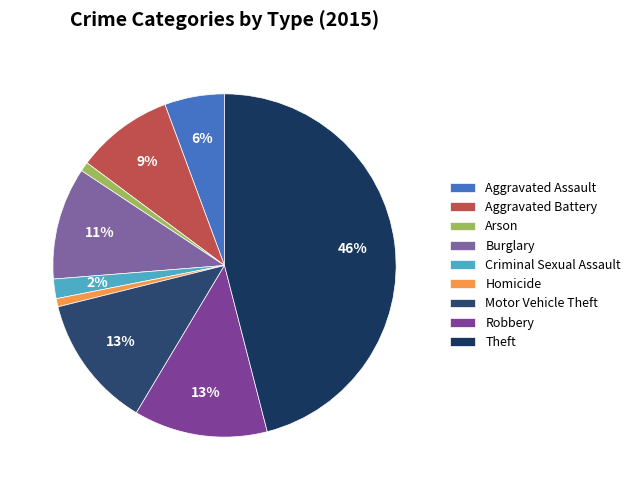

To the nearest percent, what percentage of the pie is Aggravated Battery?

9%